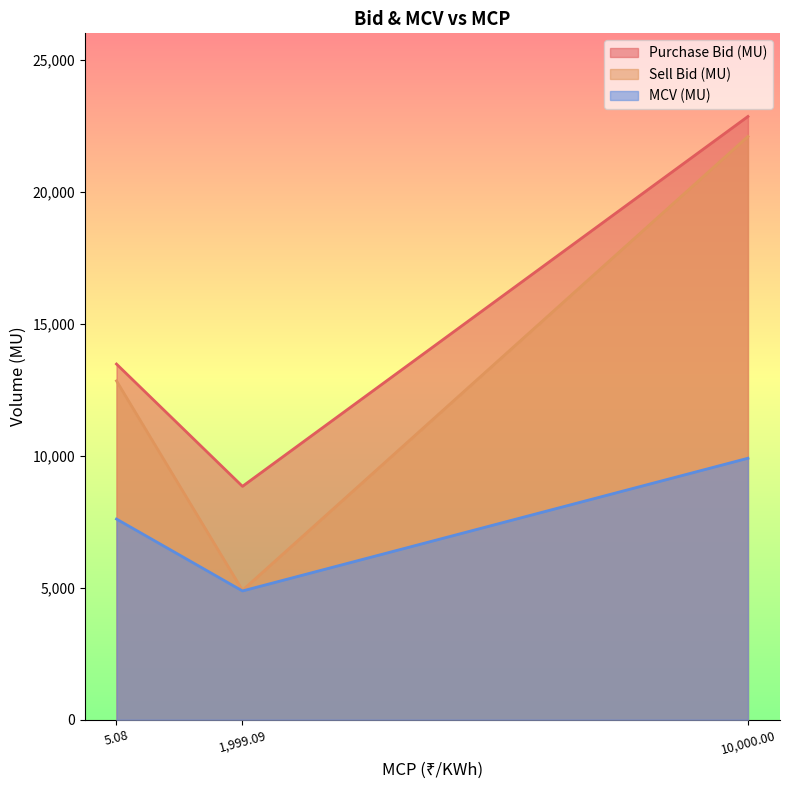

How many categories are shown in the chart?

3